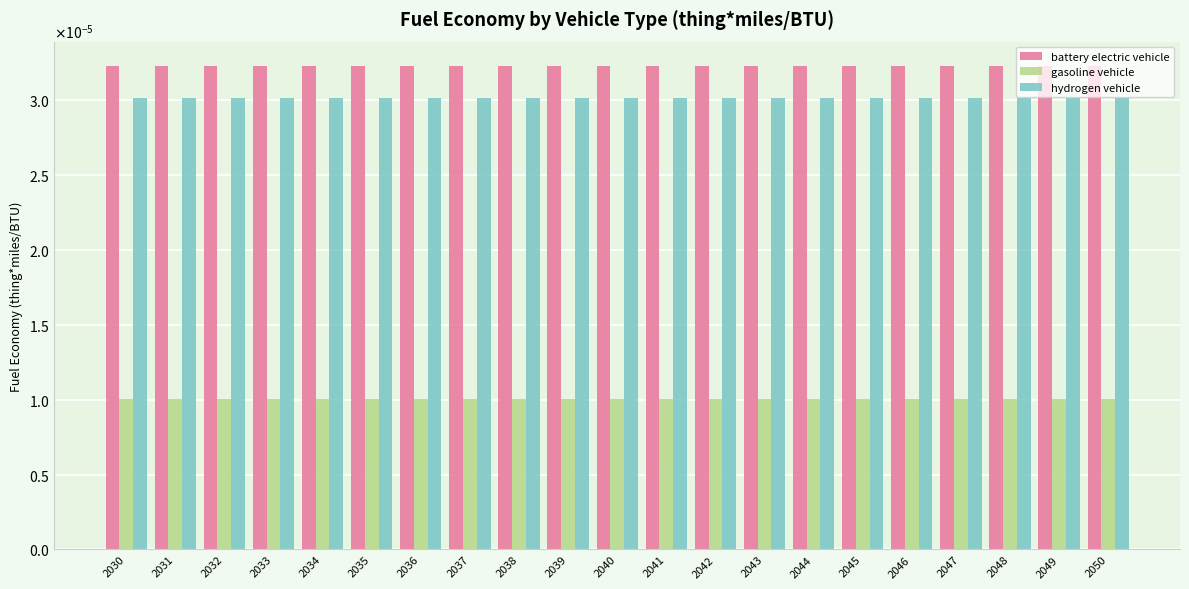

What are all the series names shown in the legend?

battery electric vehicle, gasoline vehicle, hydrogen vehicle